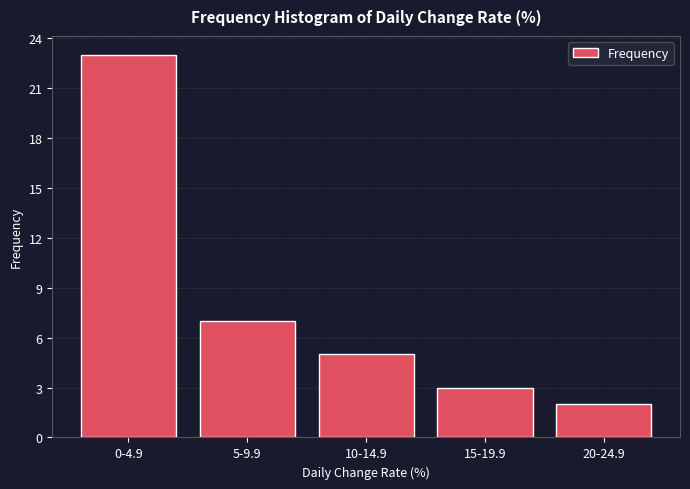

Reading left to right, what are all the values shown in this chart?

23	7	5	3	2